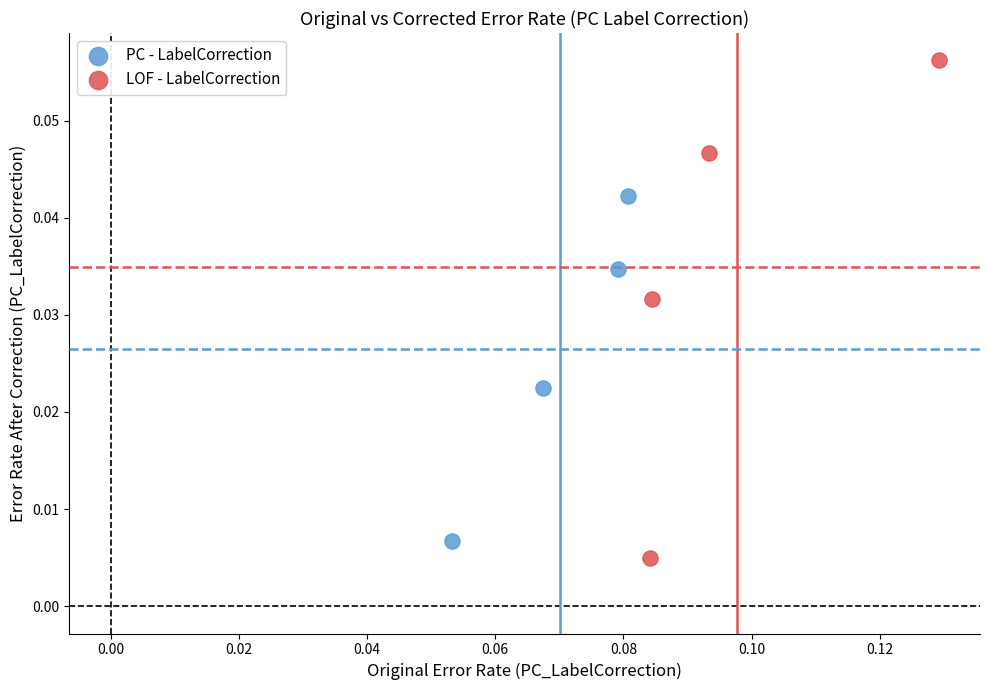

Which series has the largest Y range (max minus min)?

LOF - LabelCorrection